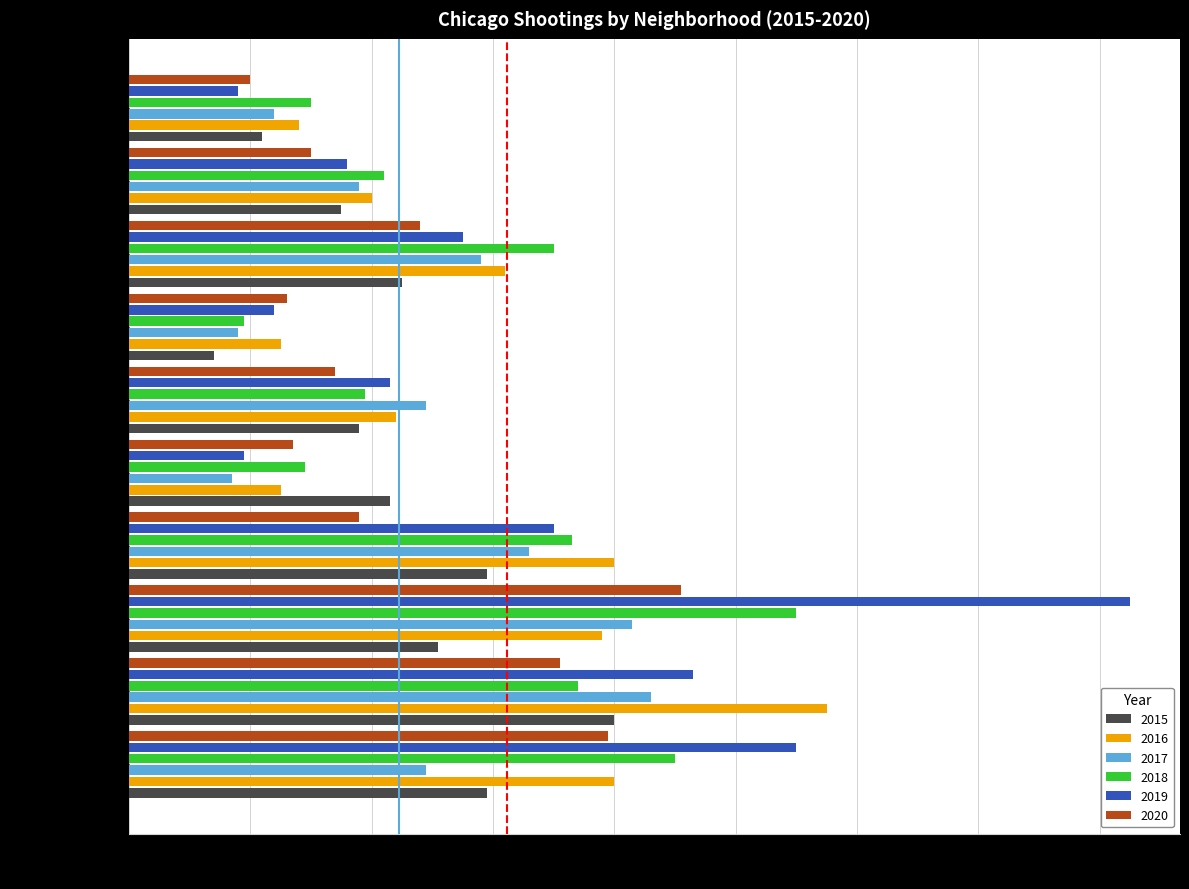

List the series in order of their peak value, lowest first.

2015, 2017, 2020, 2018, 2016, 2019